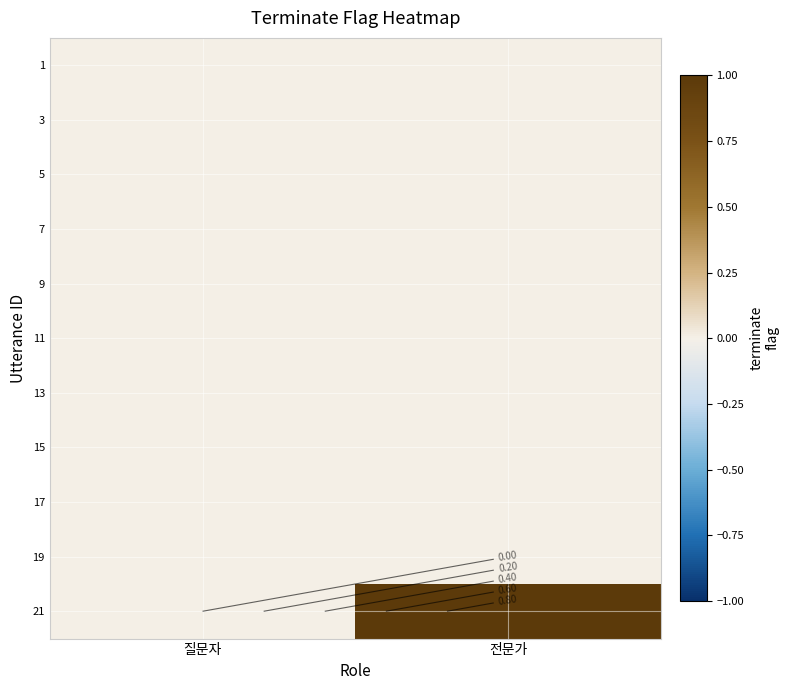

Rank the series by their maximum value, from highest to lowest.

21, 1, 3, 5, 7, 9, 11, 13, 15, 17, 19